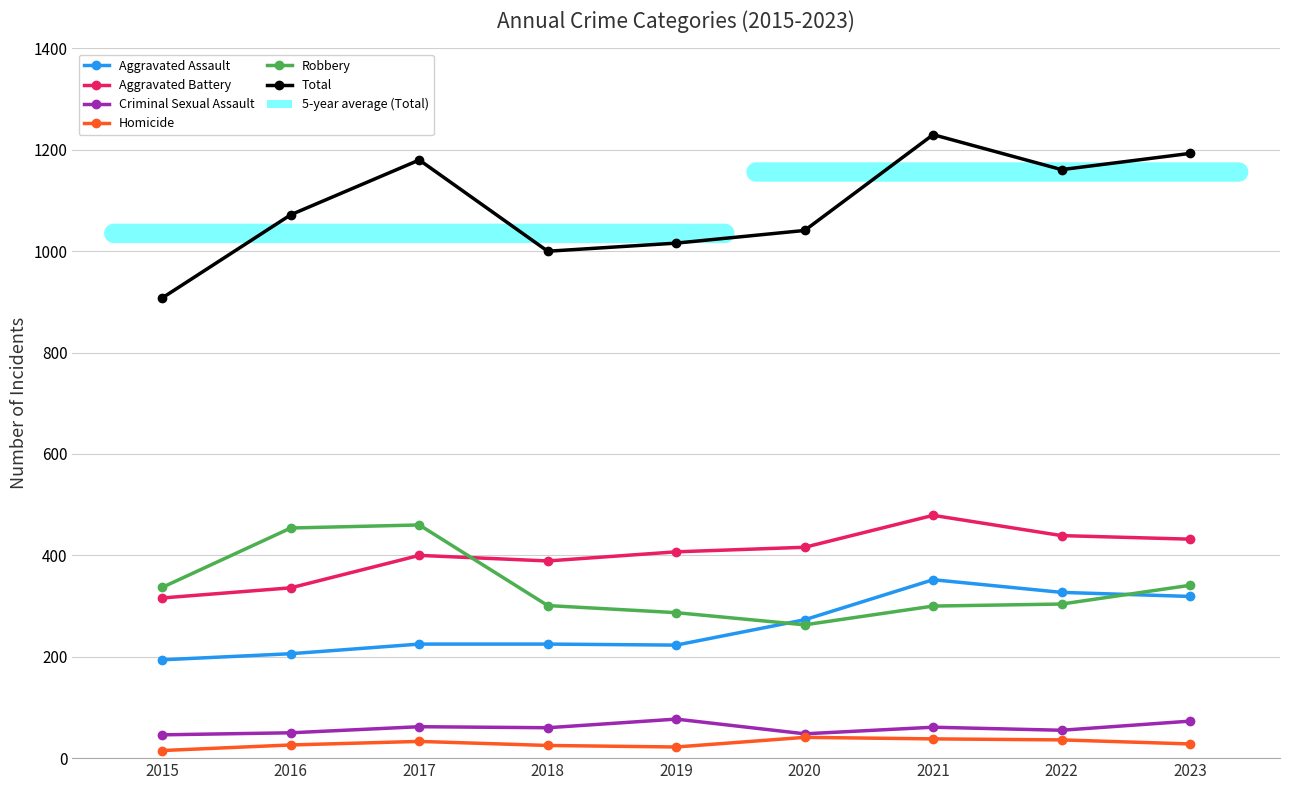

What is the total value across all series at 2020?

2082